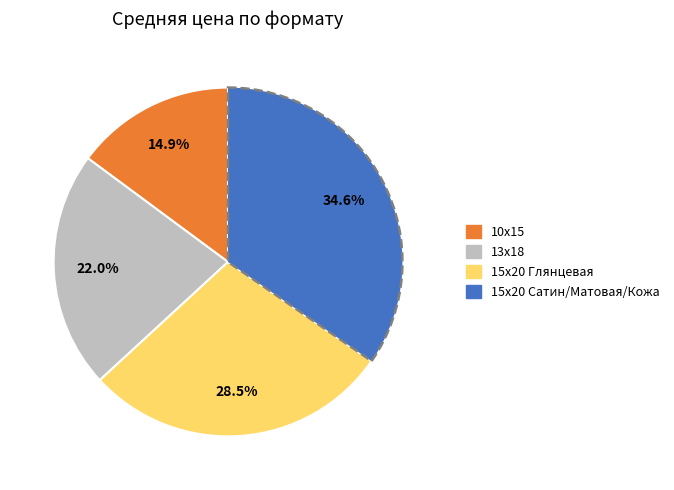

What portion of the pie excludes 13x18?

78.0%